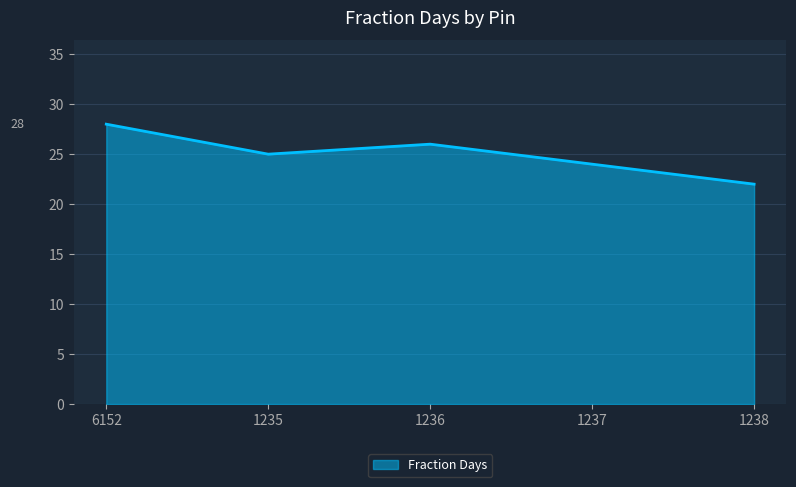

Does the chart display data point markers on the line(s)?

No